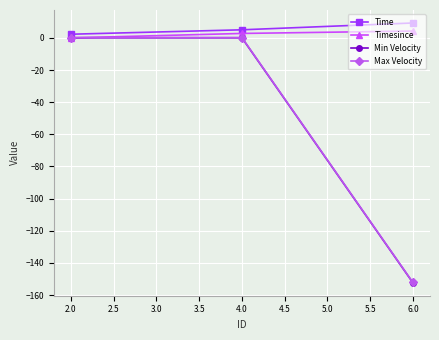

Which series has the widest spread of values?

Min Velocity